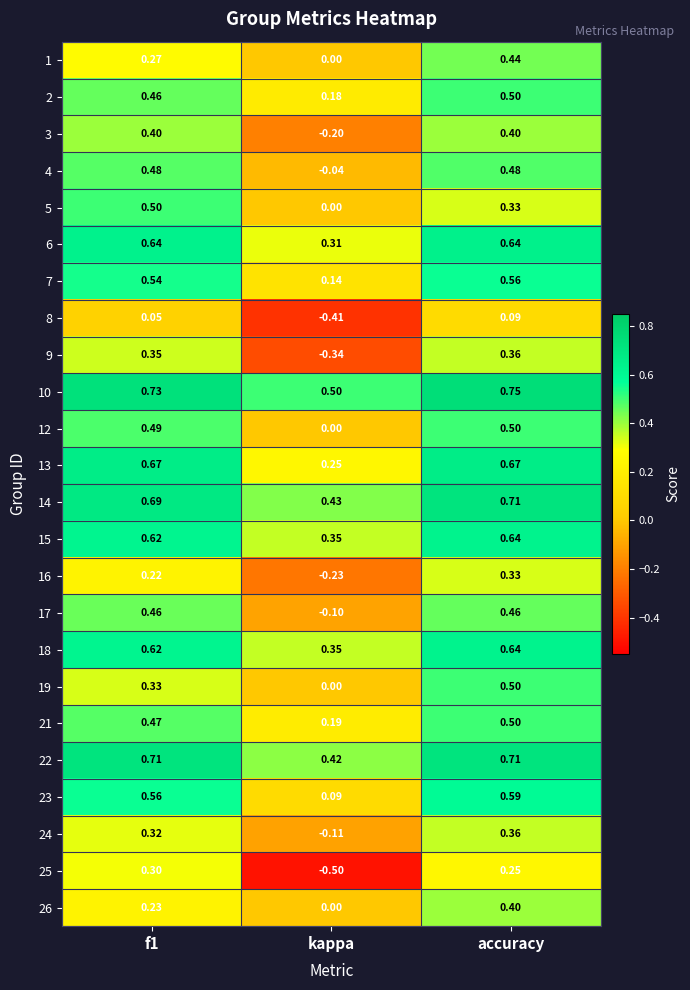

At which category is the sum across all series the highest?

accuracy